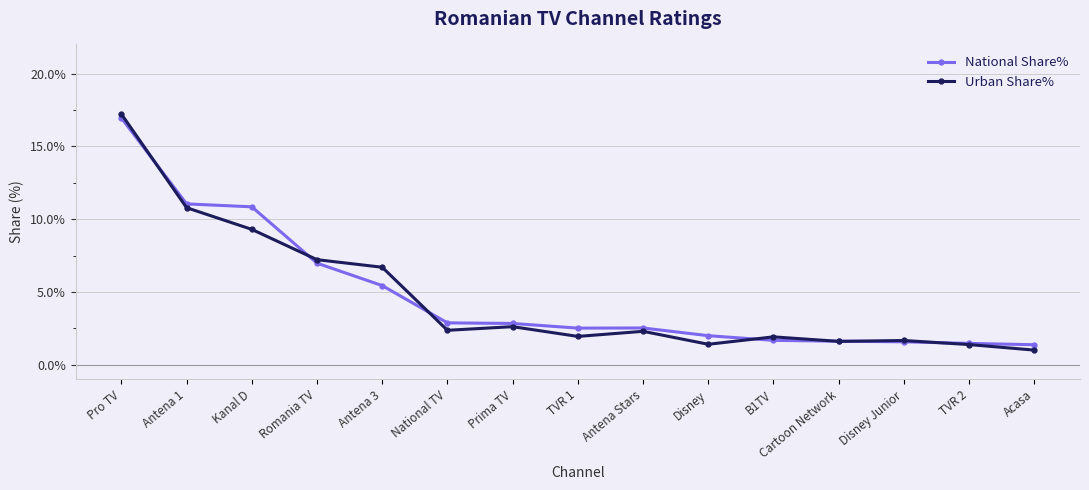

After their last crossing, which series has the higher values: National Share% or Urban Share%?

National Share%